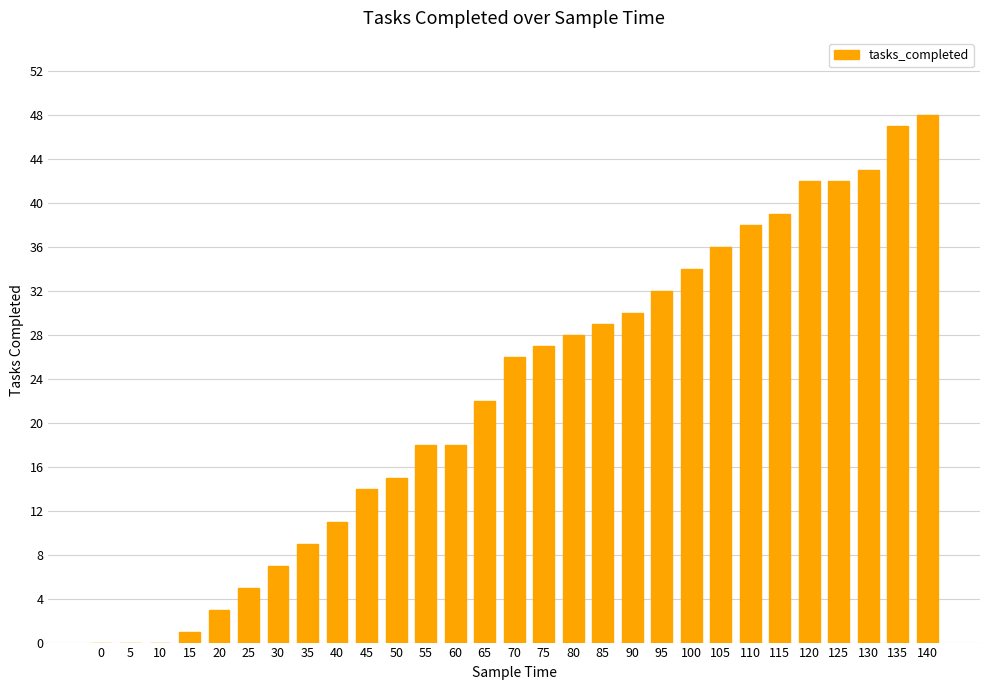

Approximately how many times larger is the value at 65 compared to 90?

0.7